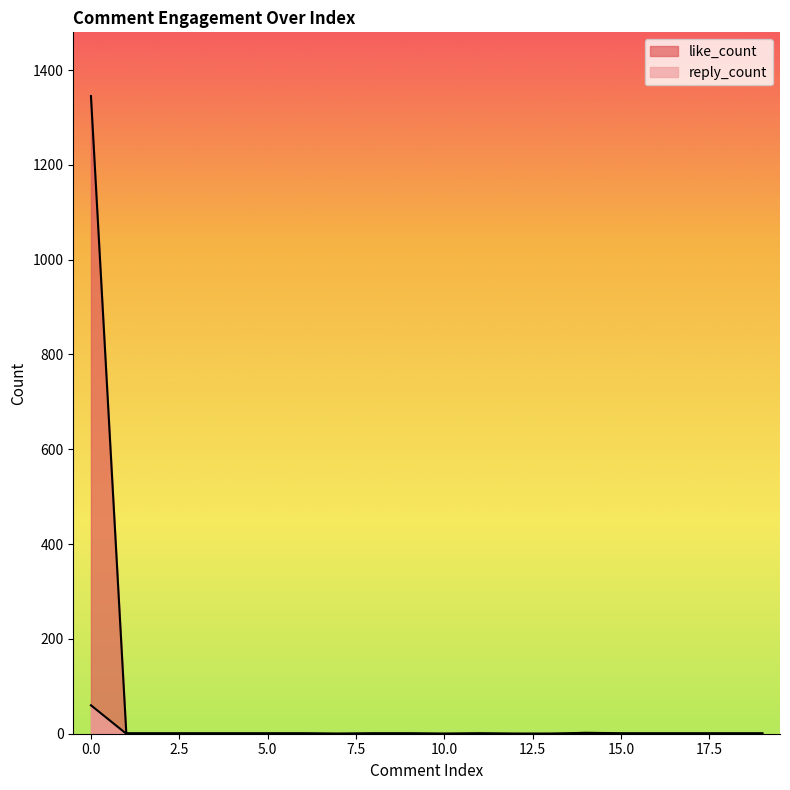

Rank the series at 15 from lowest to highest value.

reply_count, like_count